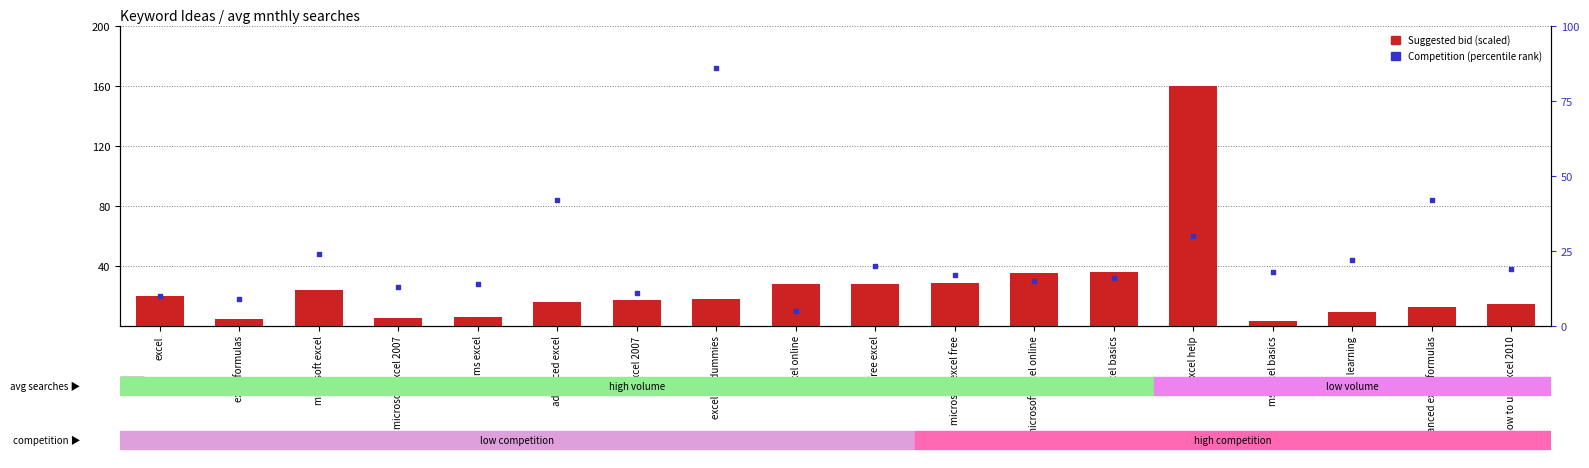

At which category is the sum across all series the highest?

excel help